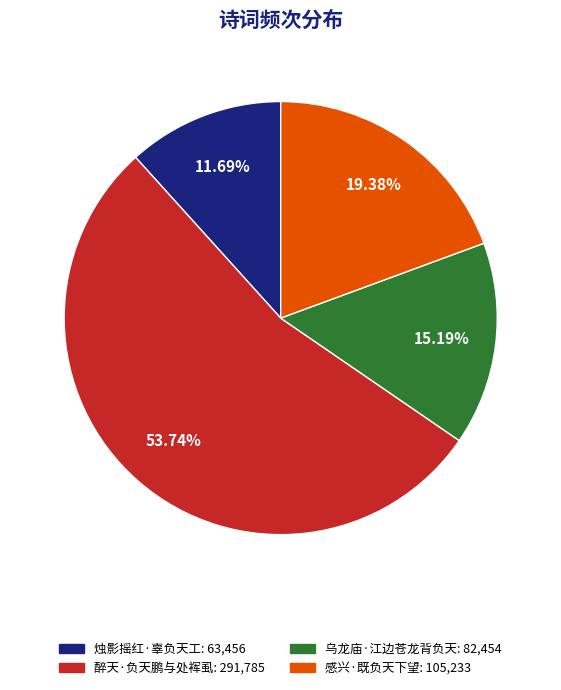

Which category has the biggest portion of the pie?

醉天·负天鹏与处裈虱